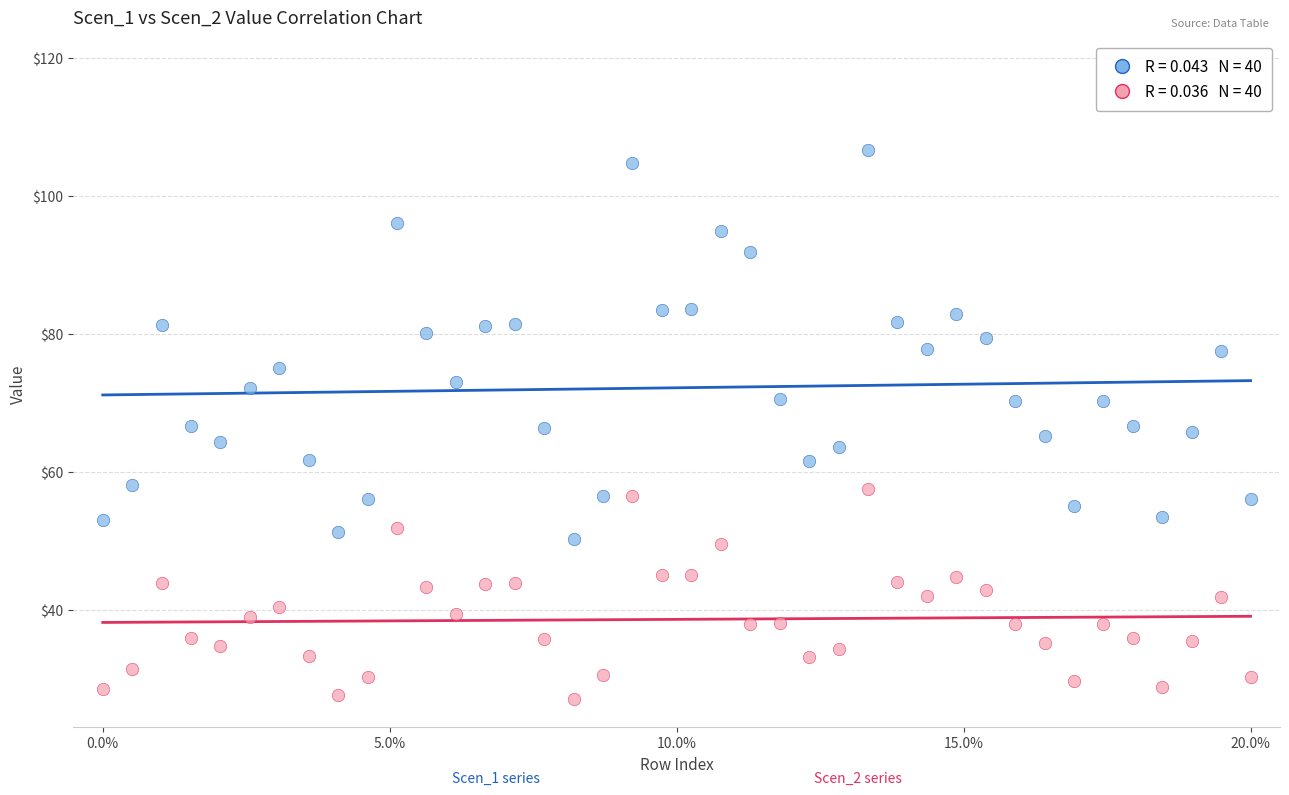

Across all data points, what is the range of Y values (max minus min)?

79.4